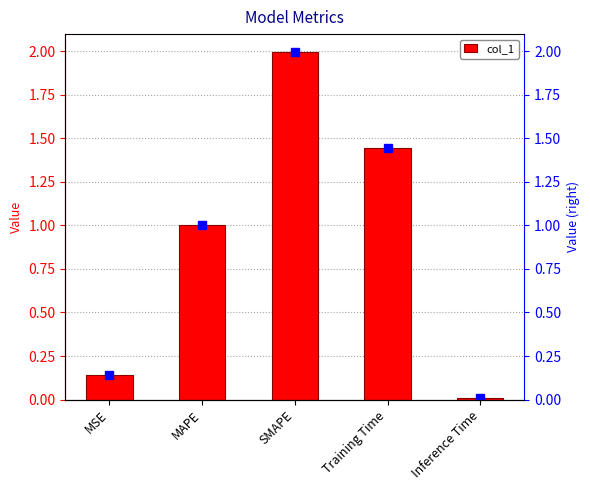

The value at MAPE is 1.8. True or false?

False